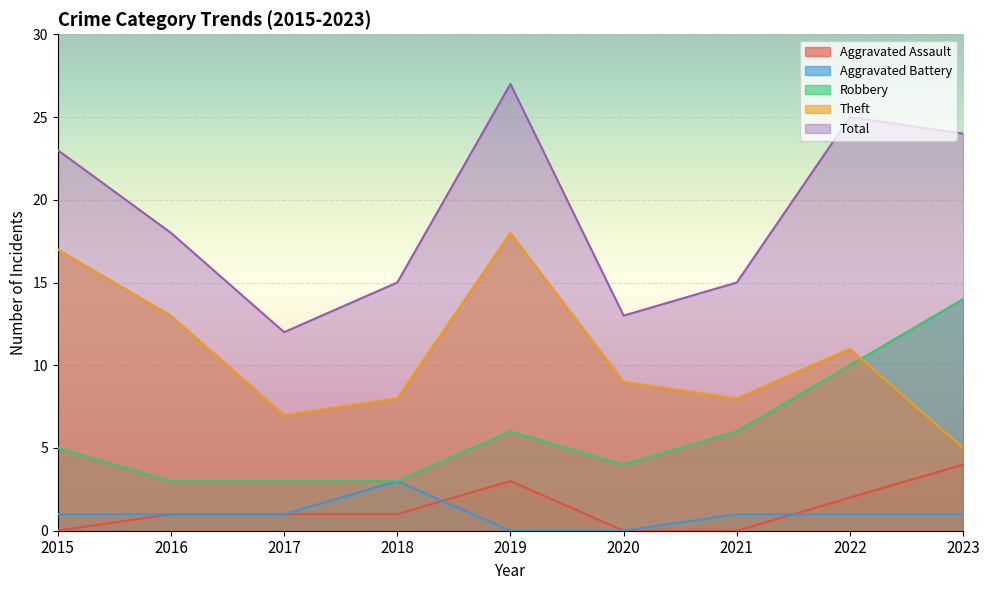

The Aggravated Battery series shows 1 at 2021. True or false?

True